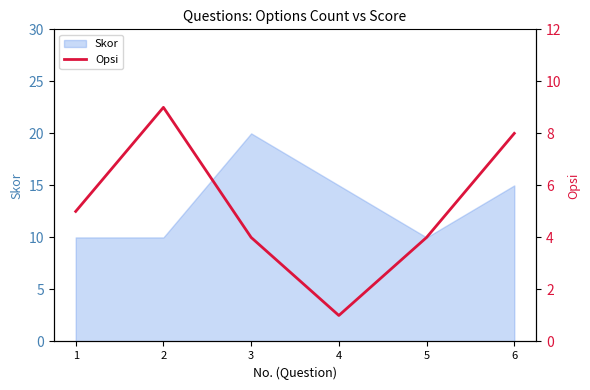

What is the smallest value displayed?

1